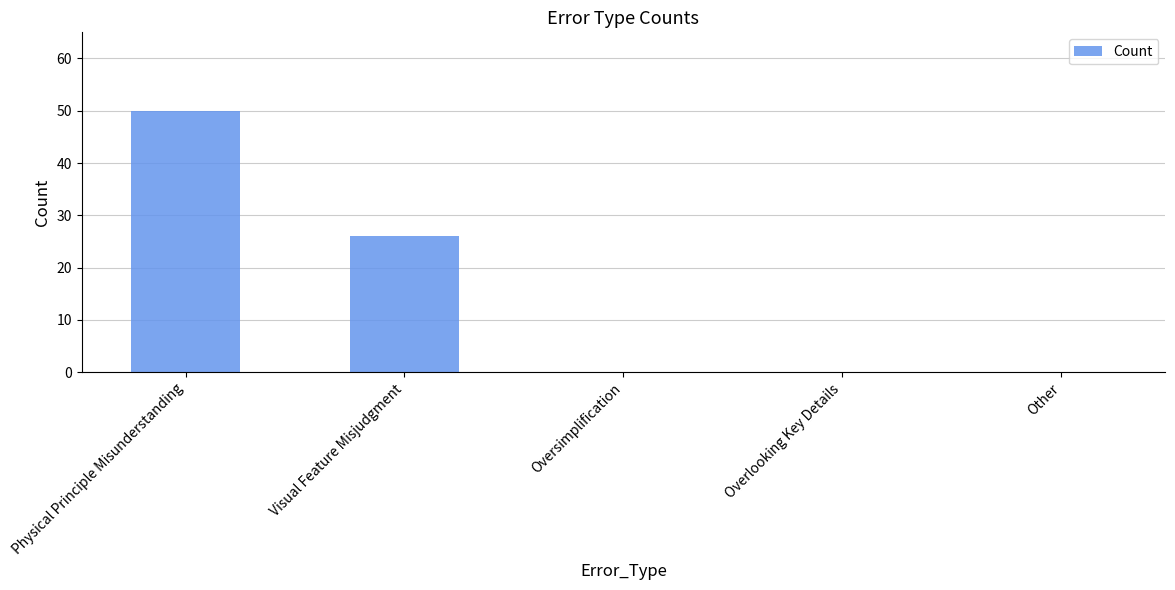

Count the values in the range 0 to 26.

4